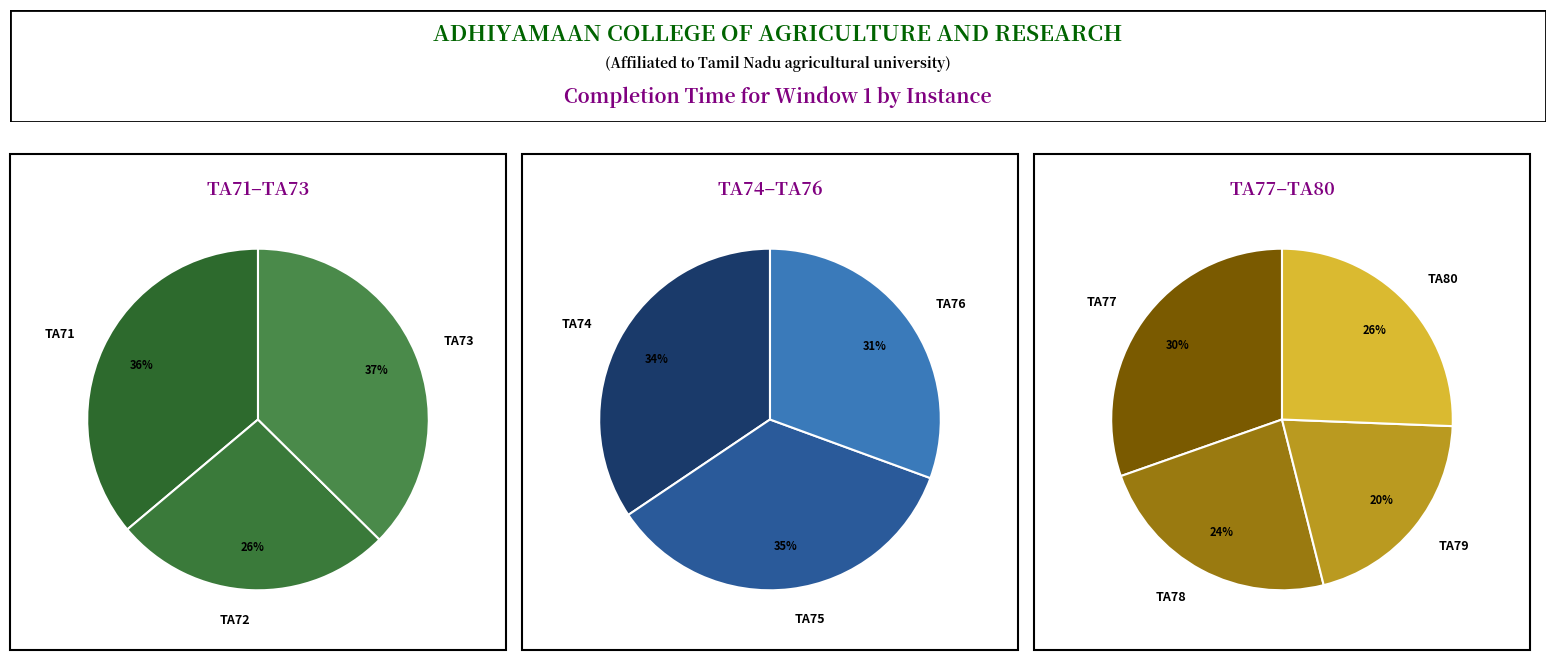

Which slice is the largest?

TA77